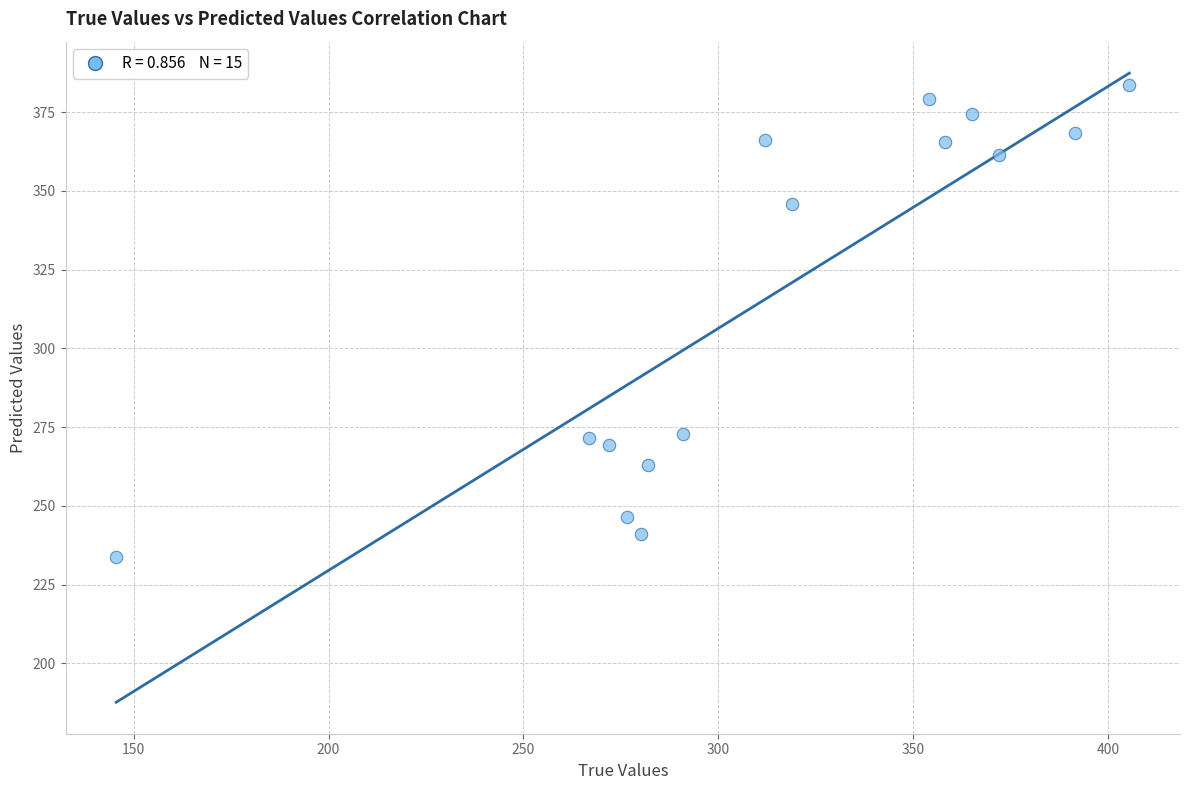

What is the range of Y values (max minus min)?

150.1